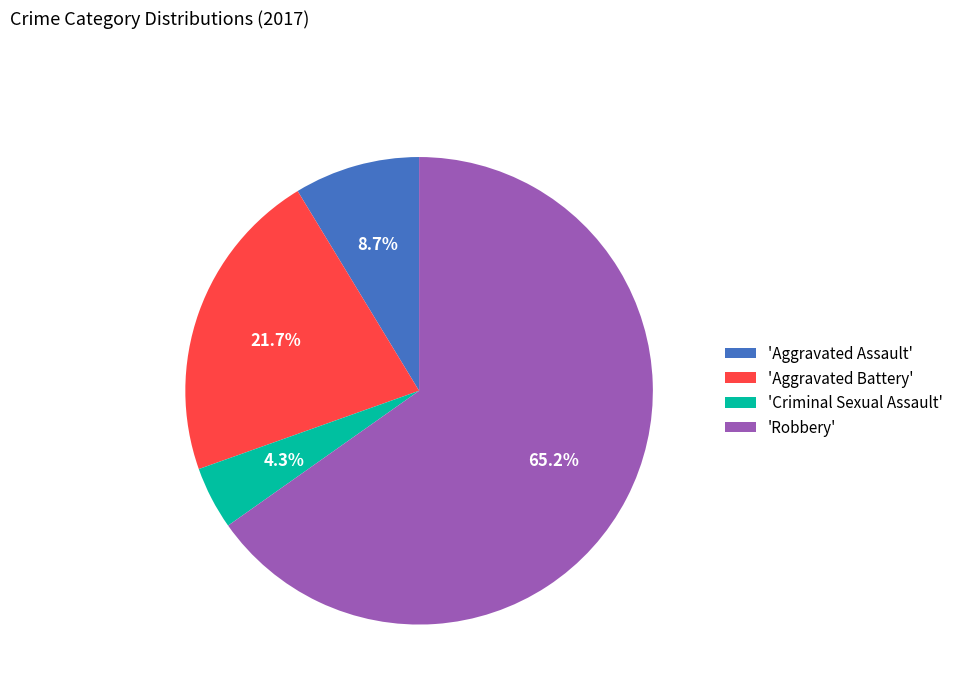

What is the largest slice in the pie chart?

'Robbery'